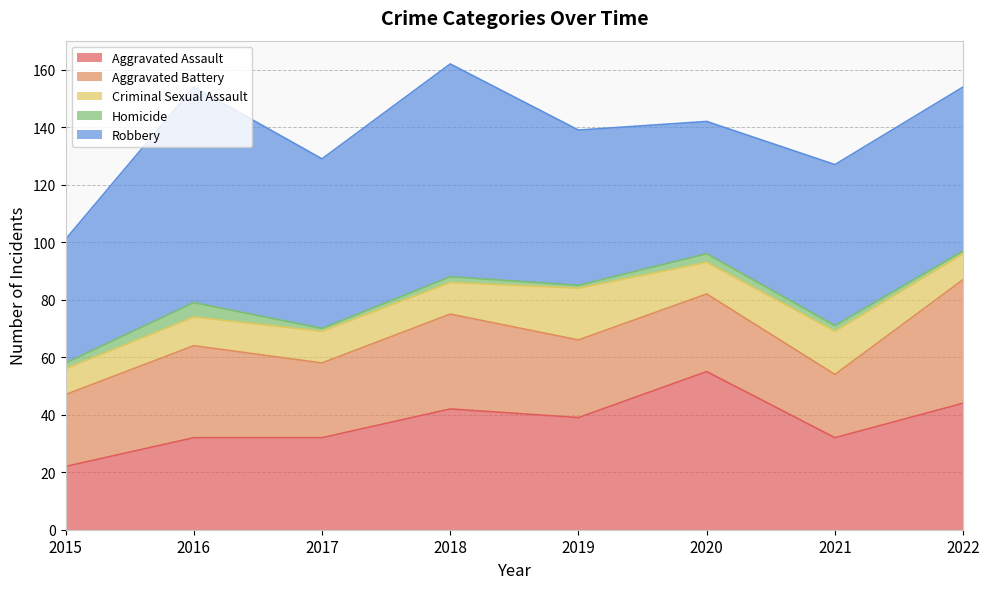

Where is the first local maximum for Homicide?

2016